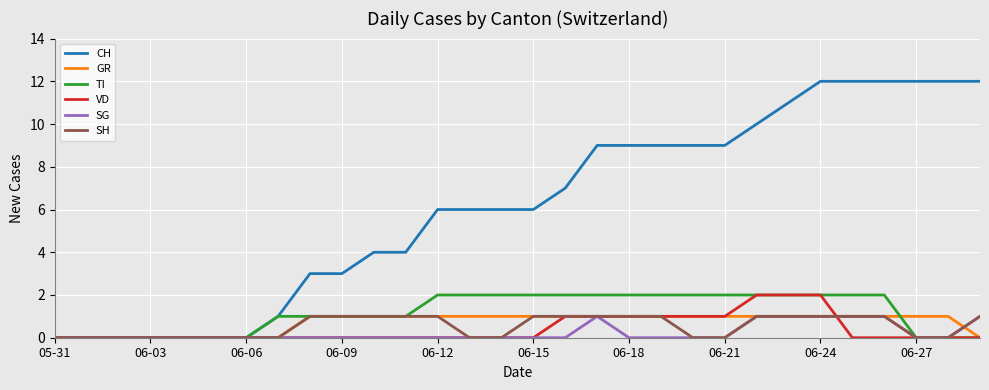

Which series has the largest total across all categories?

CH